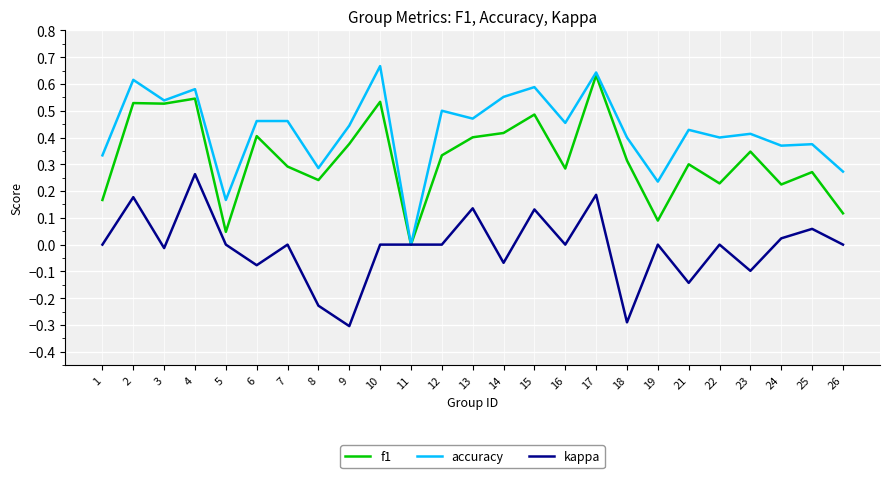

Between 6 and 9, which series saw the biggest shift?

kappa